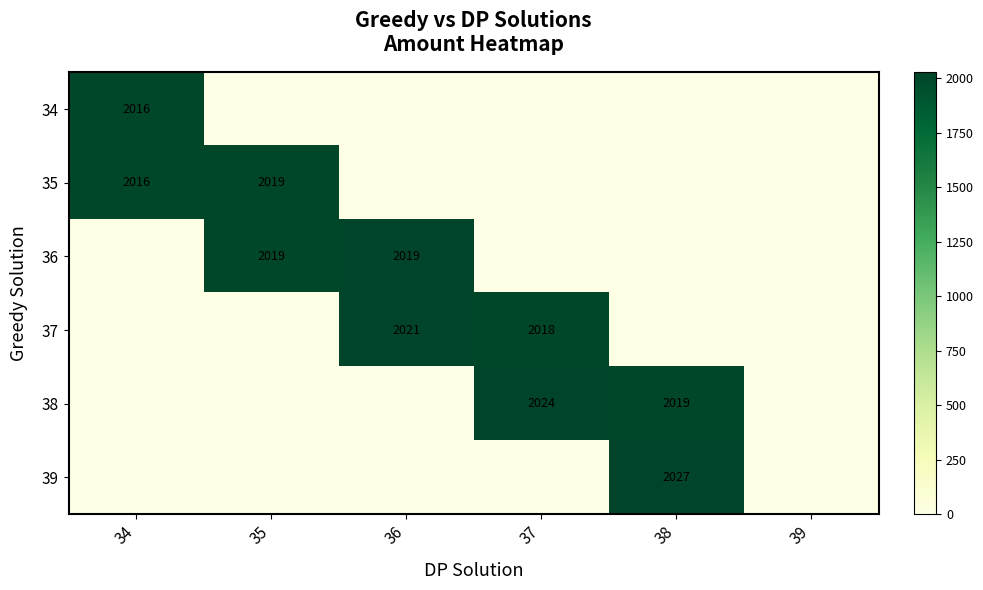

Is it true that 37 equals 3531 at 37?

False